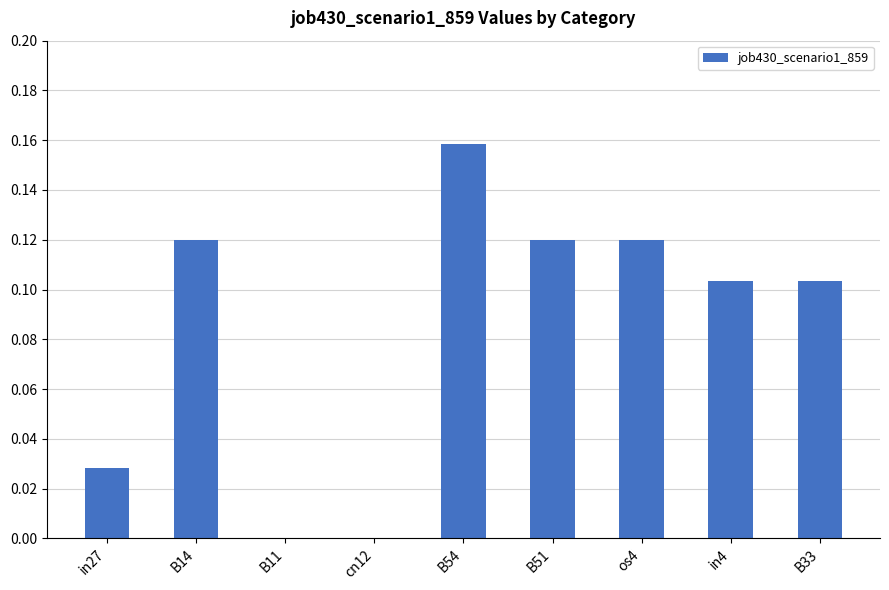

Are the bars grouped side by side (vs. stacked)?

No